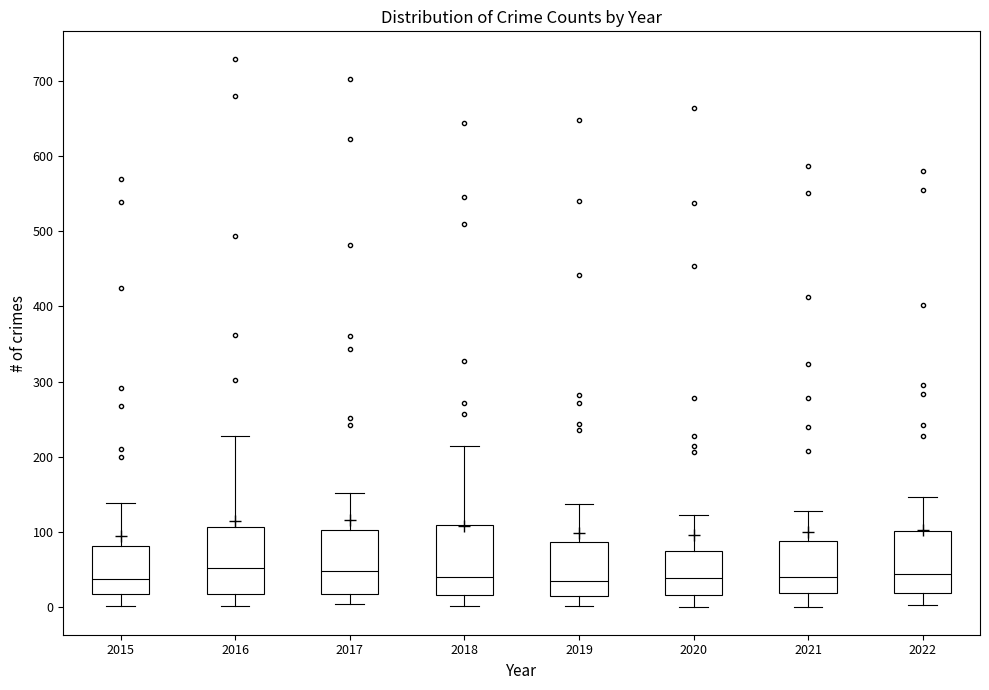

Where does the median line of the box at x = 2019 sit on the y-axis? The values are not printed on the chart, so give them approximately, as read against the axis.

40